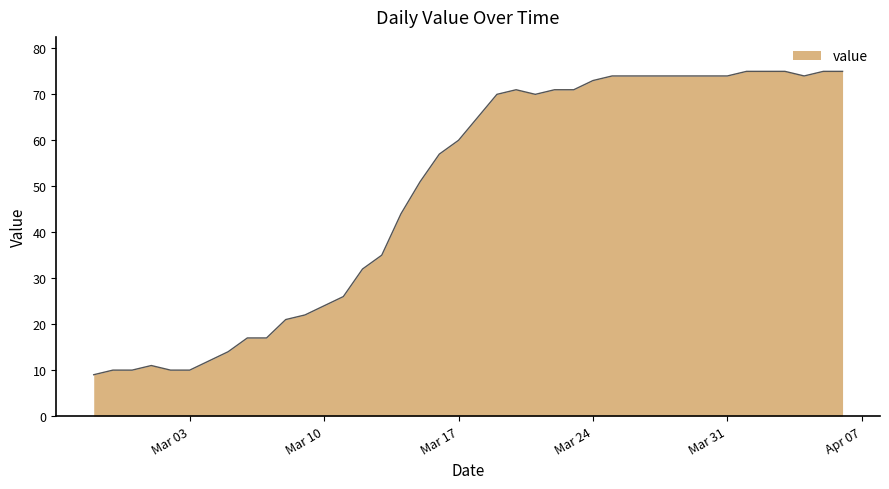

What is the minimum value shown in the chart?

9